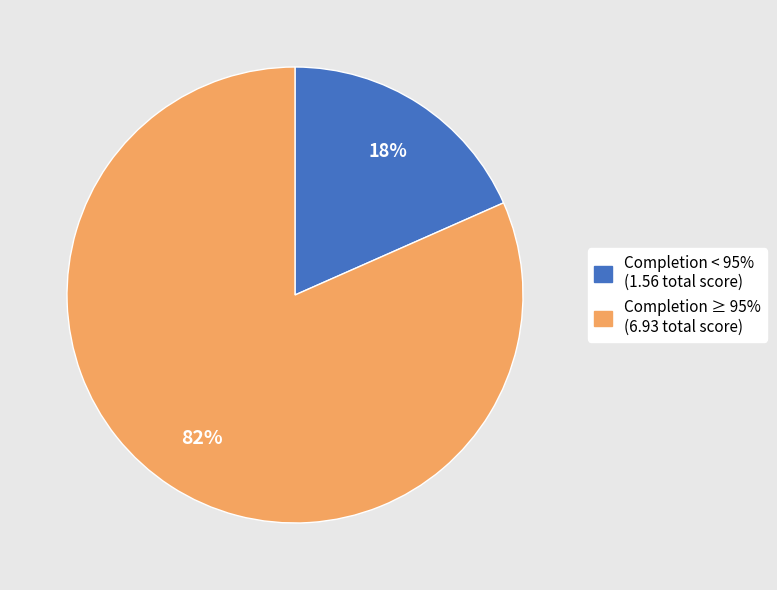

To the nearest percent, what is the average slice percentage?

50%